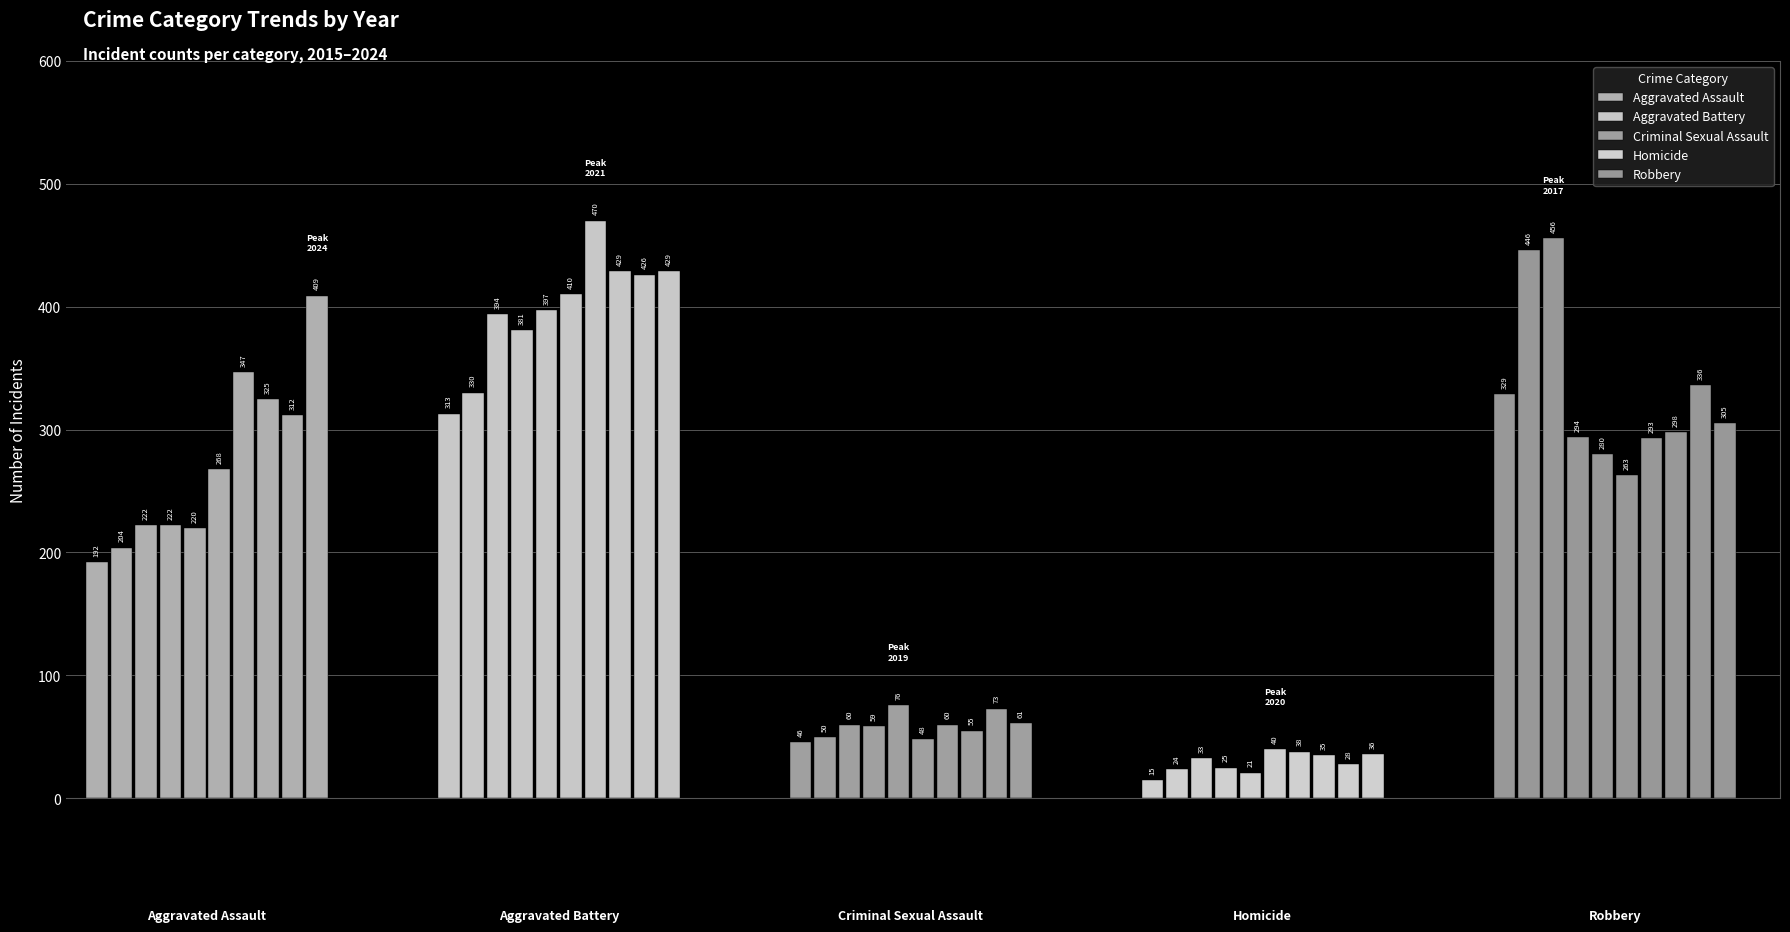

What is the value of the Aggravated Battery bar at the 6th from the left?

410